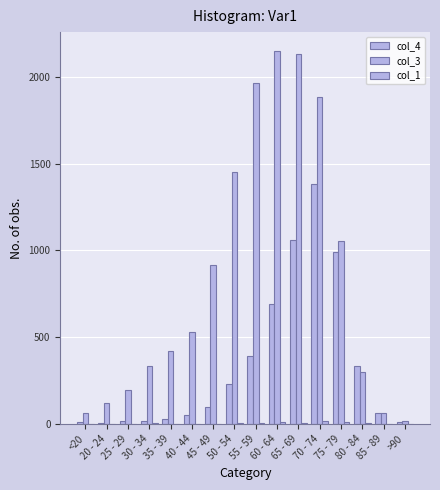

At which category is the sum across all series the highest?

70 - 74